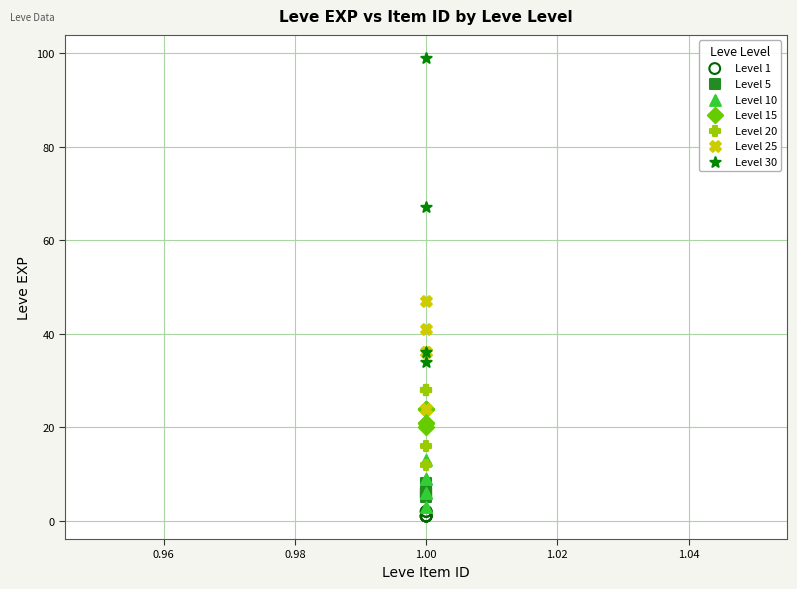

Which series has the widest spread of Y values?

Level 30